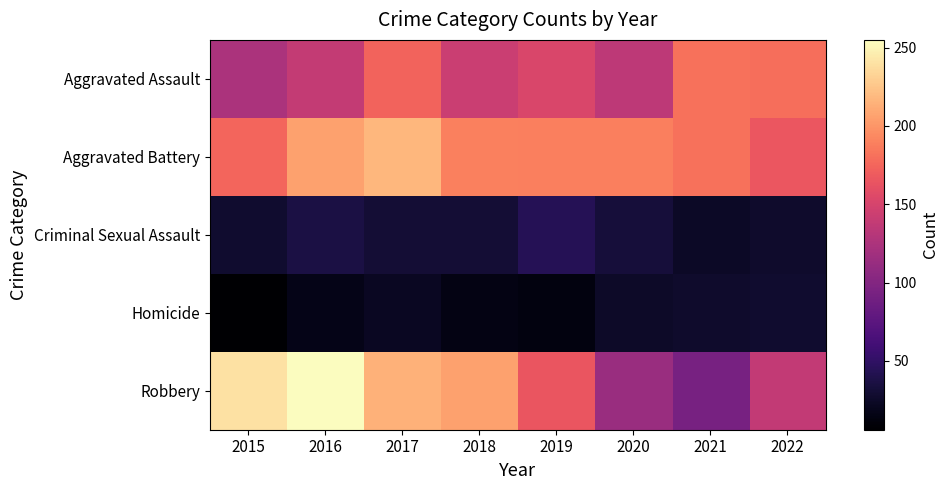

Between 2015 and 2016, which is larger?

2016